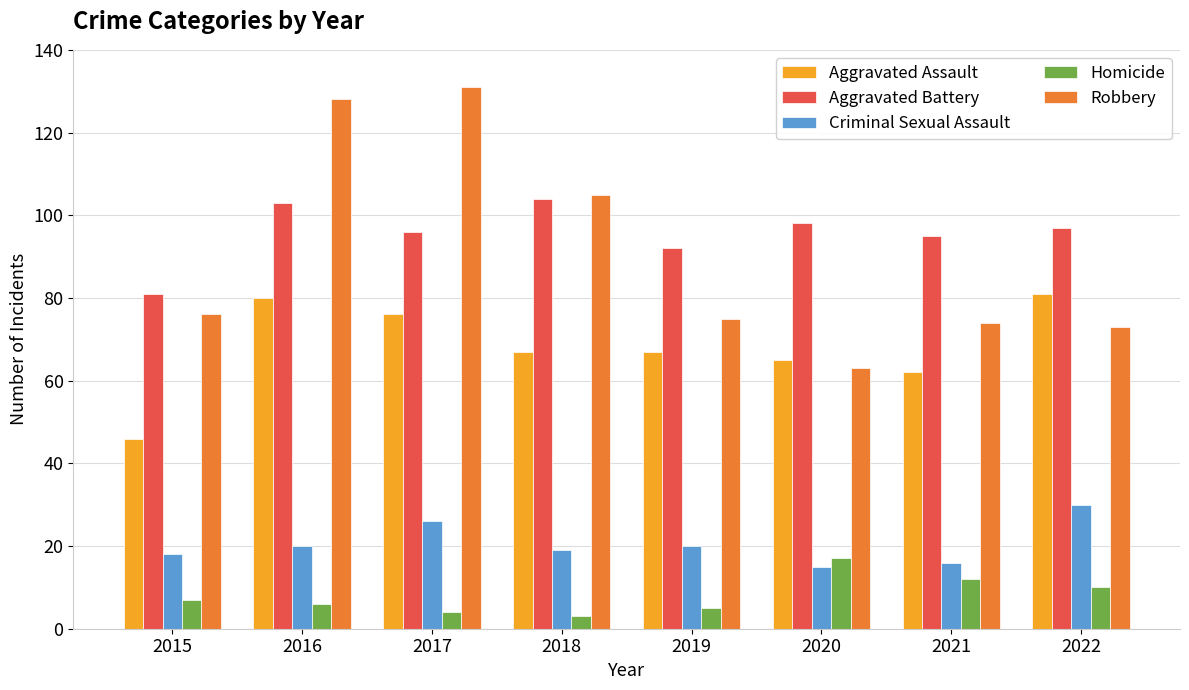

Is it true that Homicide equals 10 at 2022?

True